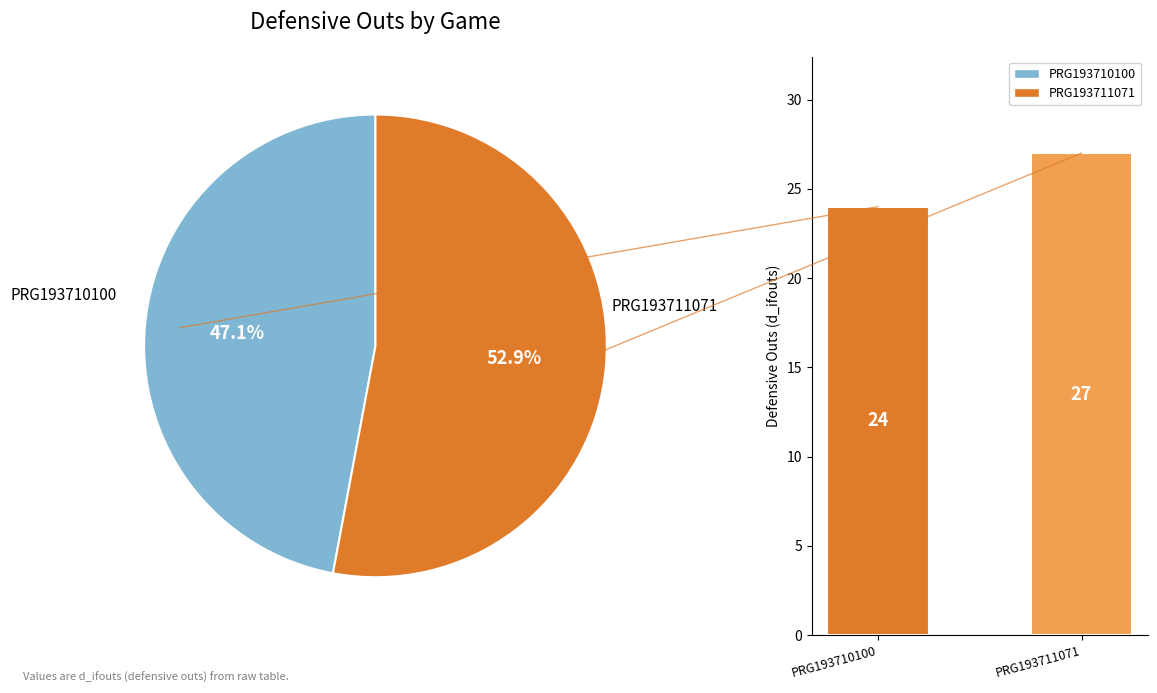

Which has a higher value, PRG193710100 or PRG193711071?

PRG193711071